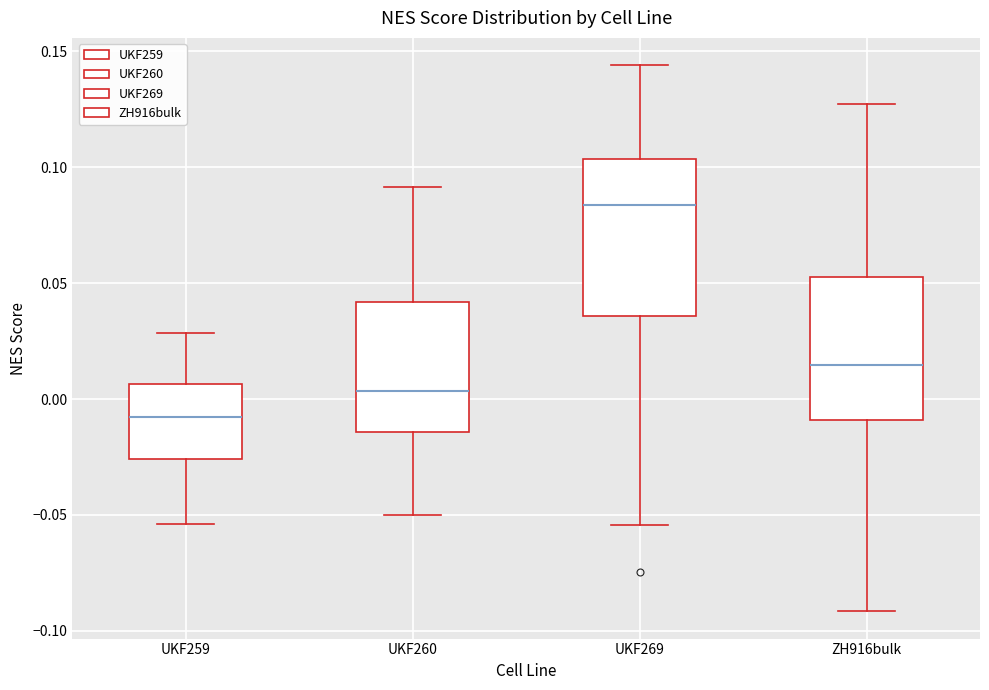

Reading left to right, transcribe this box plot: for each box, give where its median line is, the range the box spans, and where its two whiskers end, as read against the y-axis. The values are not printed on the chart, so give them approximately, as read against the axis.

UKF259: median -0.010, box -0.025 to 0.005, whiskers -0.055 to 0.030
UKF260: median 0.005, box -0.015 to 0.040, whiskers -0.050 to 0.090
UKF269: median 0.085, box 0.035 to 0.105, whiskers -0.055 to 0.145
ZH916bulk: median 0.015, box -0.010 to 0.055, whiskers -0.090 to 0.125